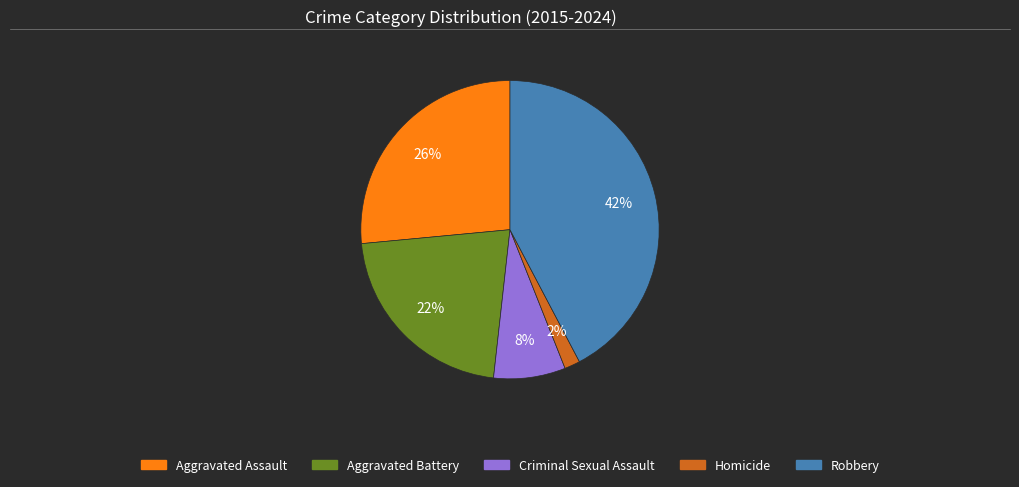

Does any single category account for the majority?

No